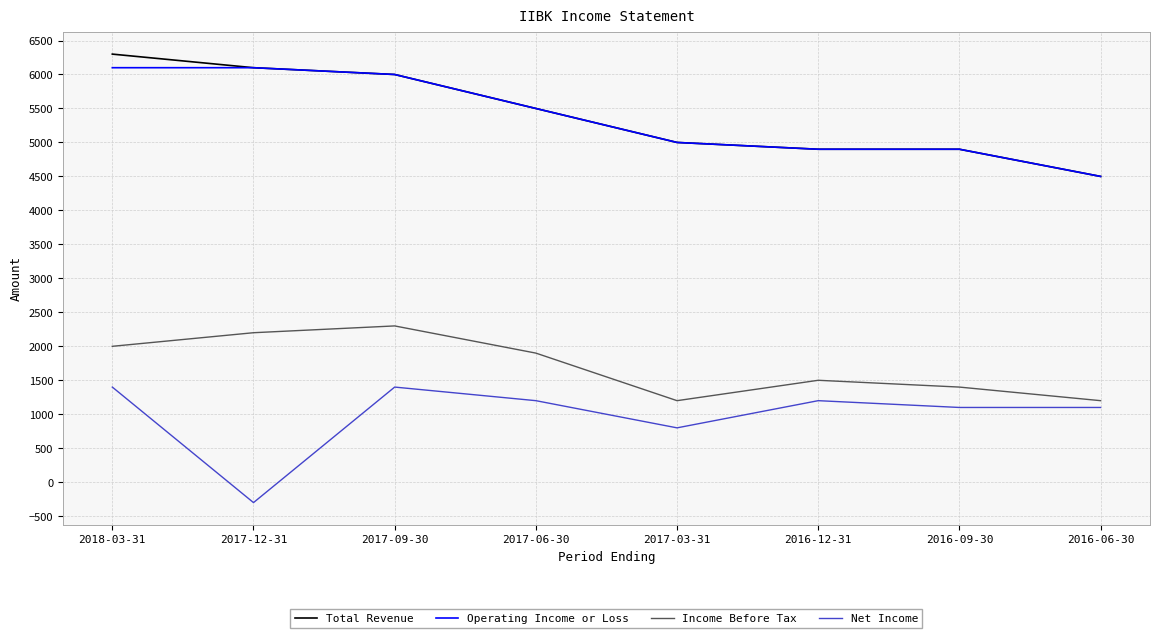

True or false: Net Income and Income Before Tax cross at least once.

False